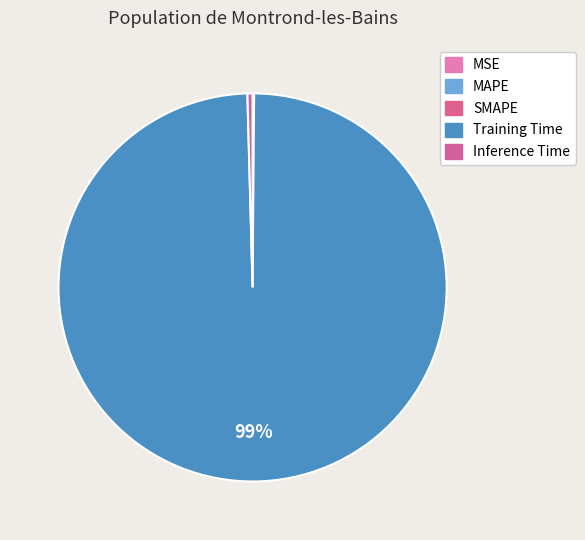

To the nearest percent, what is the average slice percentage?

20%